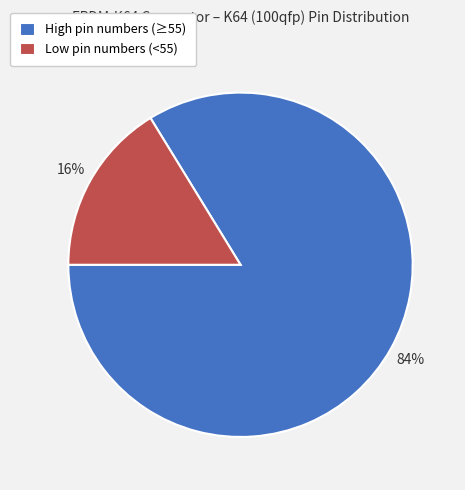

What percentage is the Low pin numbers (<55) slice, to the nearest percent?

16%